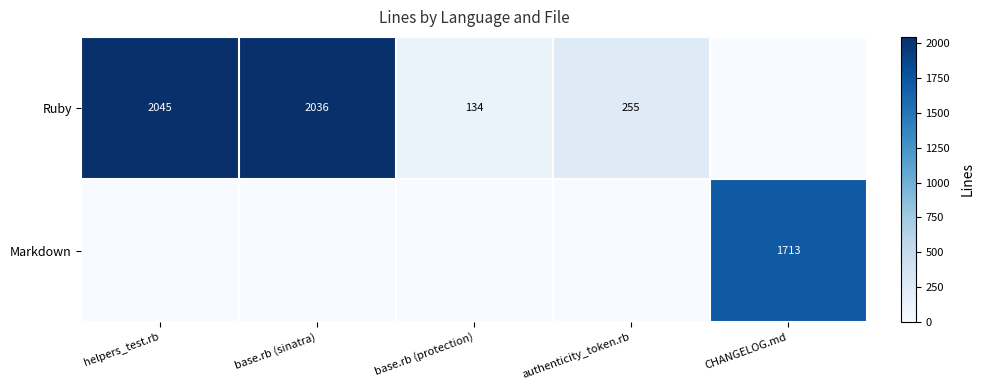

What is the total value across all series at CHANGELOG.md?

1713